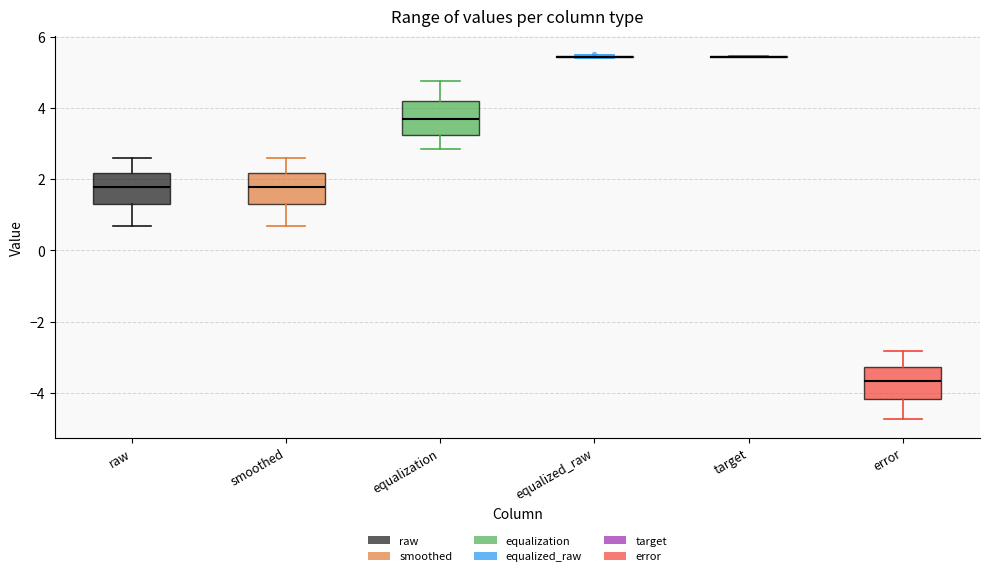

Reading left to right, transcribe this box plot: for each box, give where its median line is, the range the box spans, and where its two whiskers end, as read against the y-axis. The values are not printed on the chart, so give them approximately, as read against the axis.

raw: median 1.8, box 1.4 to 2.2, whiskers 0.6 to 2.6
smoothed: median 1.8, box 1.4 to 2.2, whiskers 0.6 to 2.6
equalization: median 3.6, box 3.2 to 4.2, whiskers 2.8 to 4.8
equalized_raw: box collapsed to a line at 5.4, whiskers 5.4 to 5.6
target: box collapsed to a line at 5.4, whiskers 5.4 to 5.4
error: median -3.6, box -4.2 to -3.2, whiskers -4.8 to -2.8